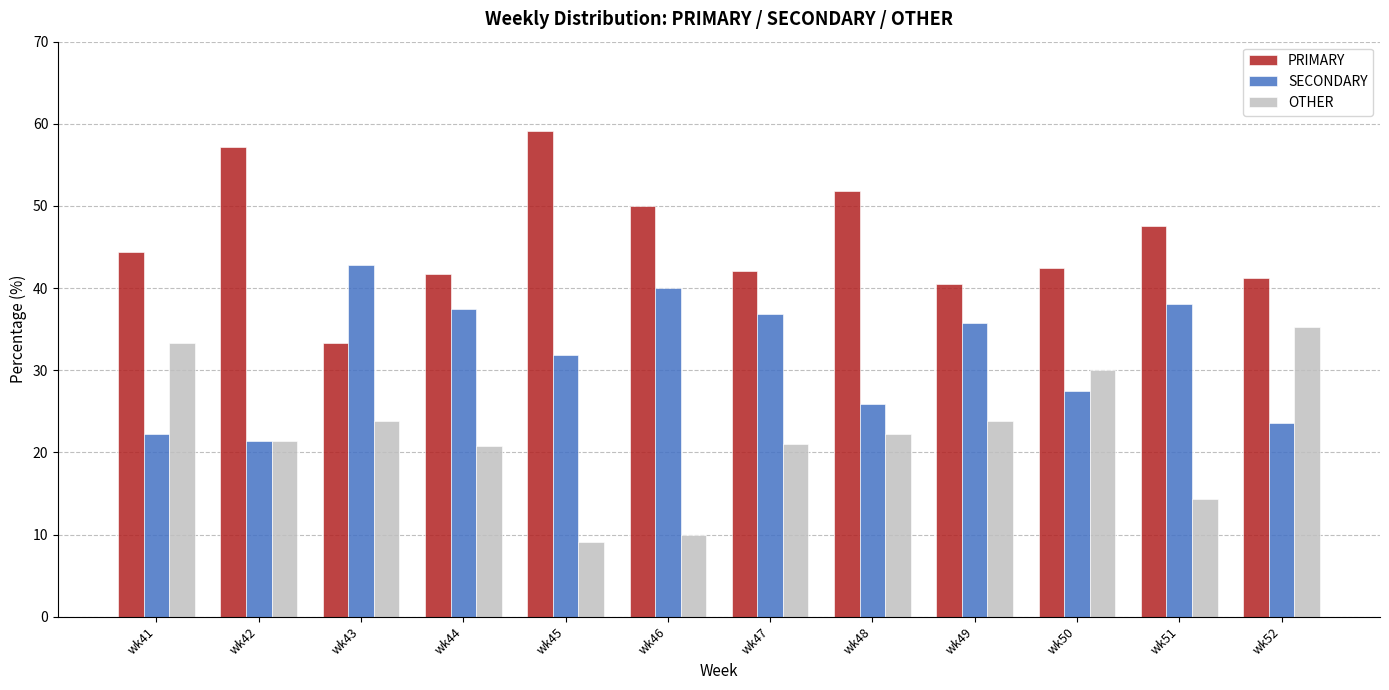

Count the number of categories in the chart.

12